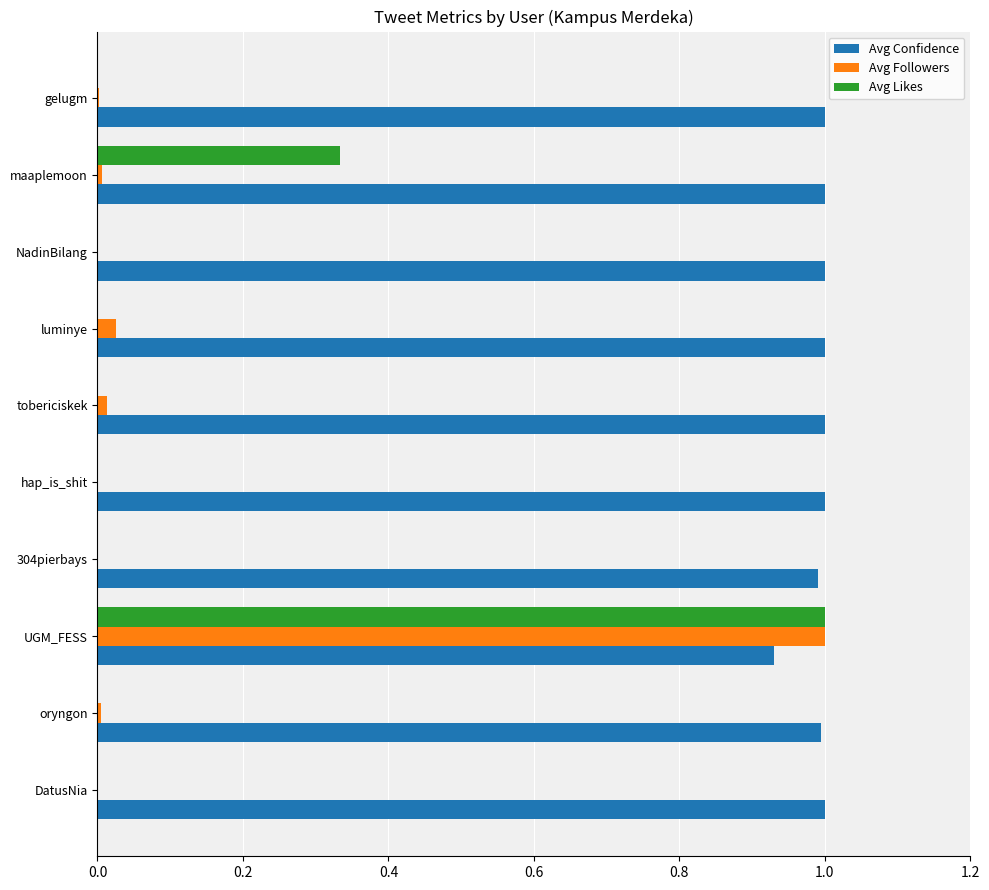

Which series has the largest total across all categories?

Avg Confidence